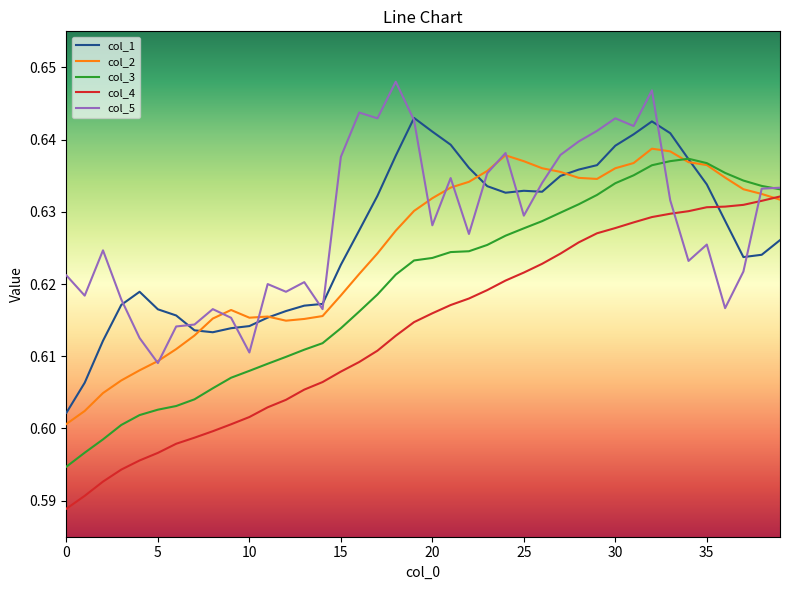

In col_1, how many points are higher than both neighbors (excluding endpoints)?

4